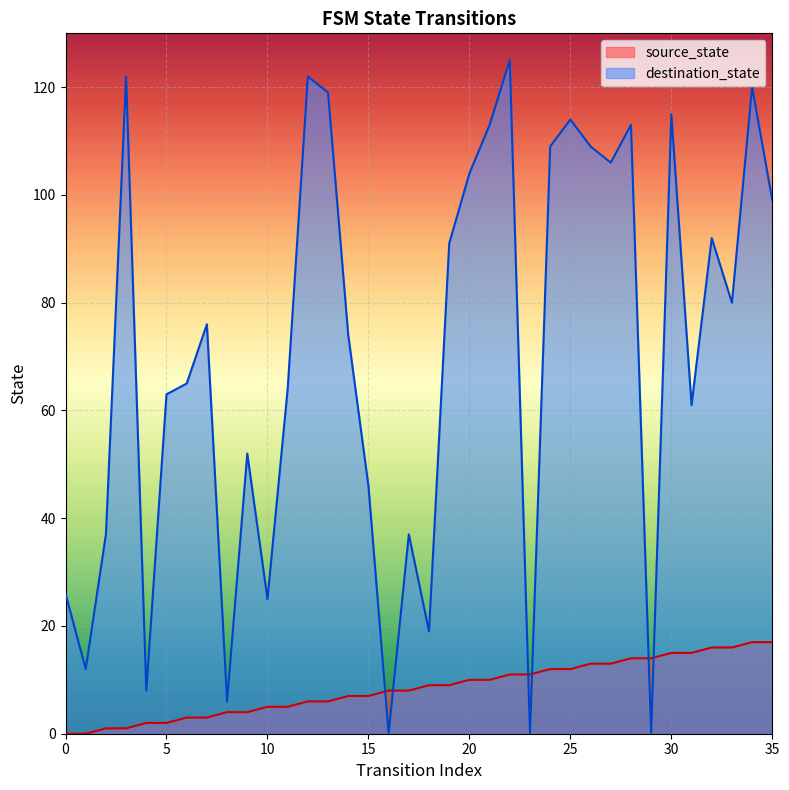

Does the chart display data point markers on the line(s)?

No